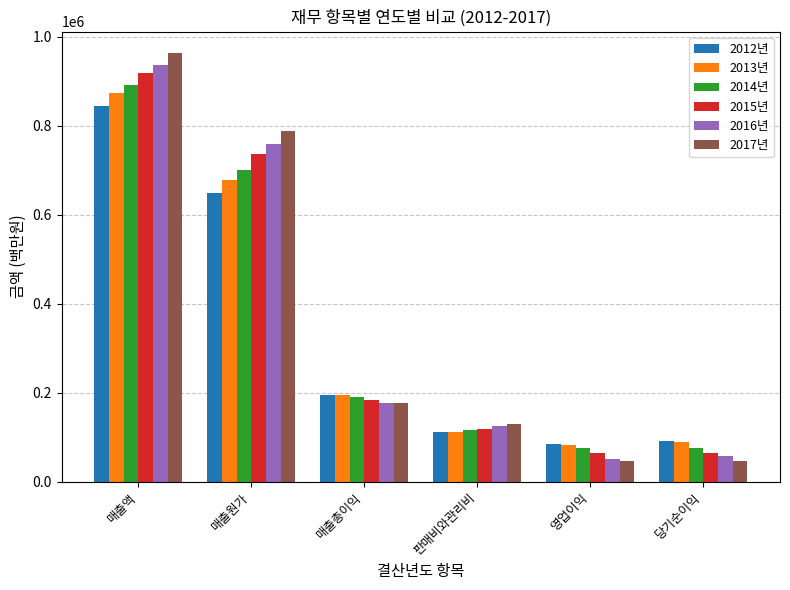

Read the 2017년 value at 판매비와관리비.

130032.4